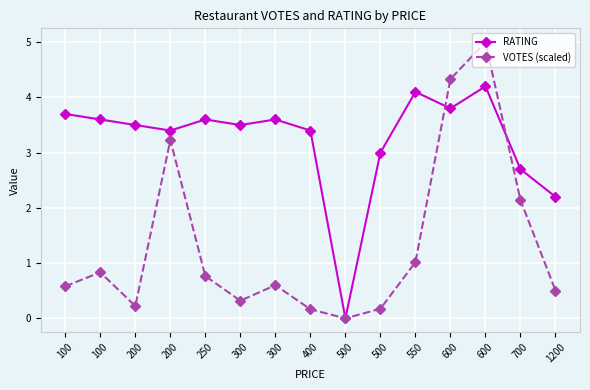

Count the number of categories in the chart.

15